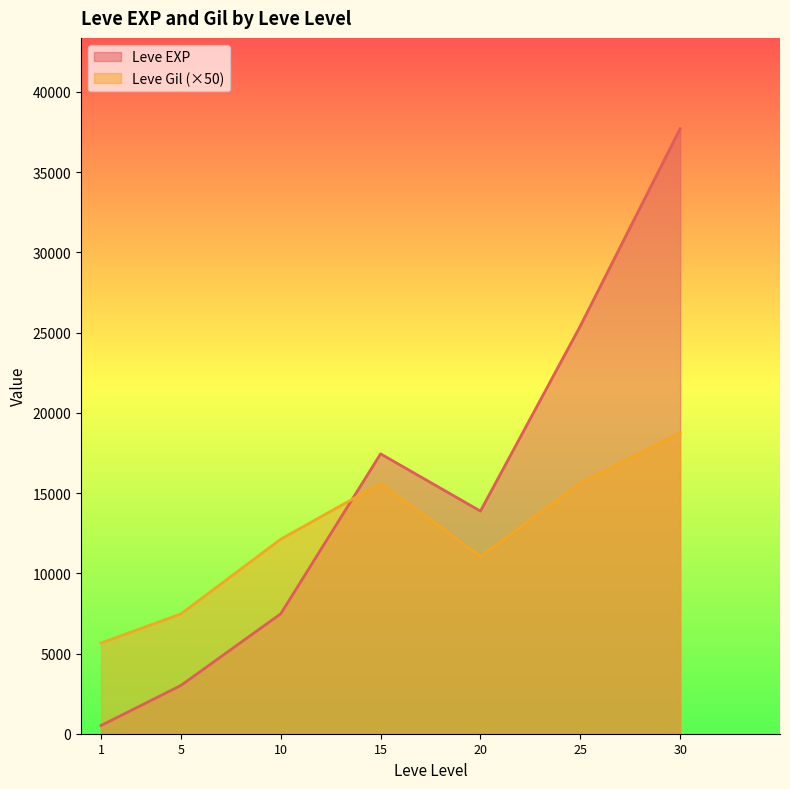

Read the Leve Gil (×50) value at 25.

15633.3